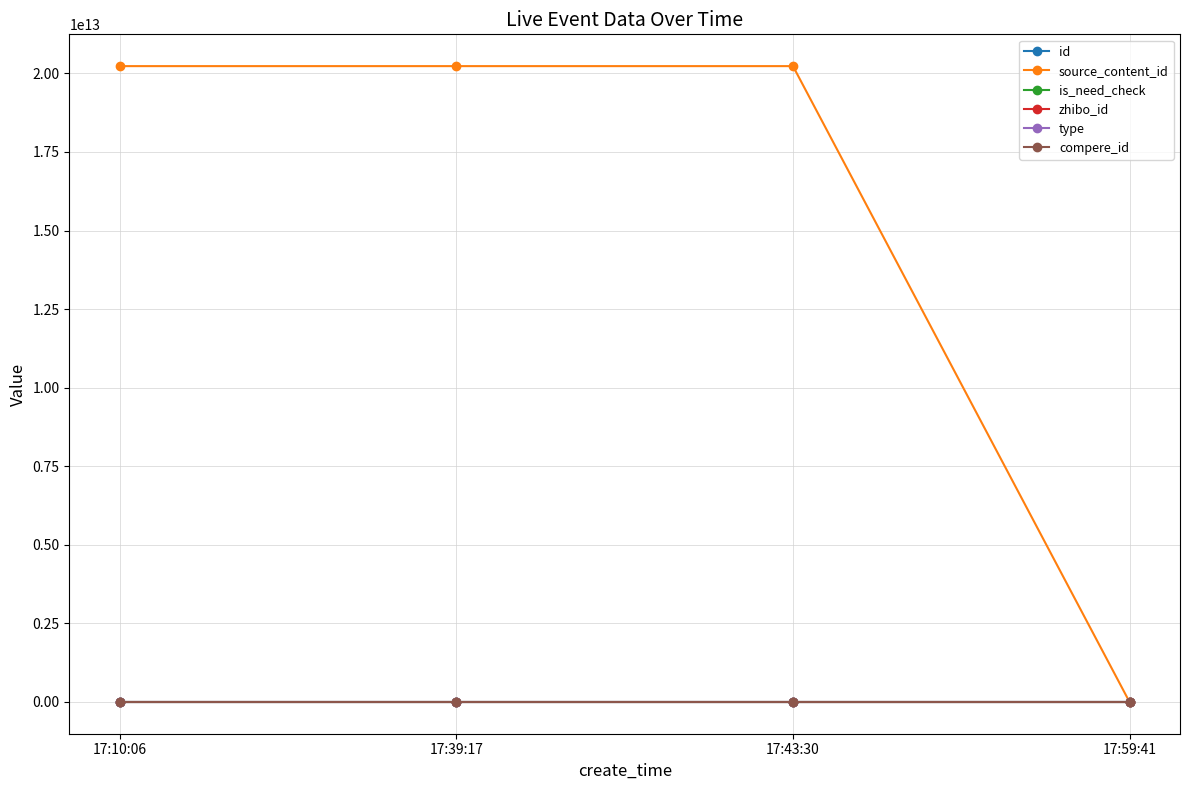

What is the difference between the second highest and second lowest values in the id series?

6